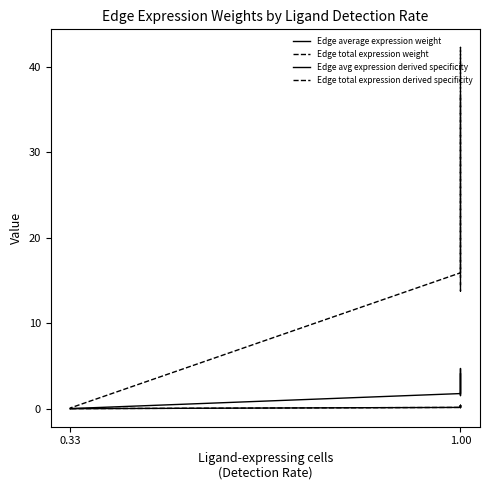

How many lines are shown in the chart?

4